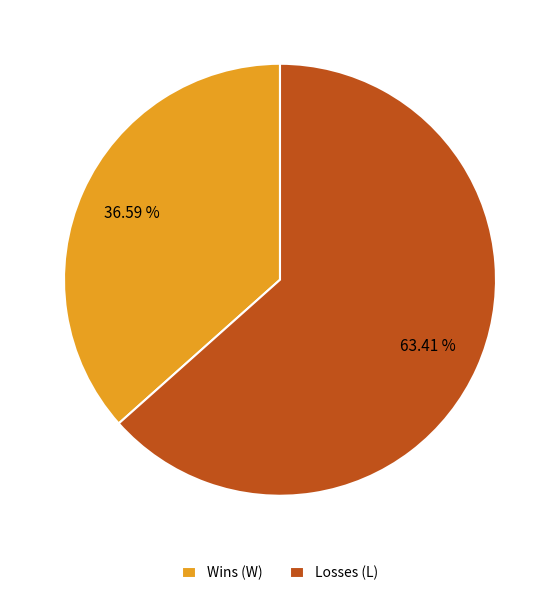

Which slice is the smallest?

Wins (W)